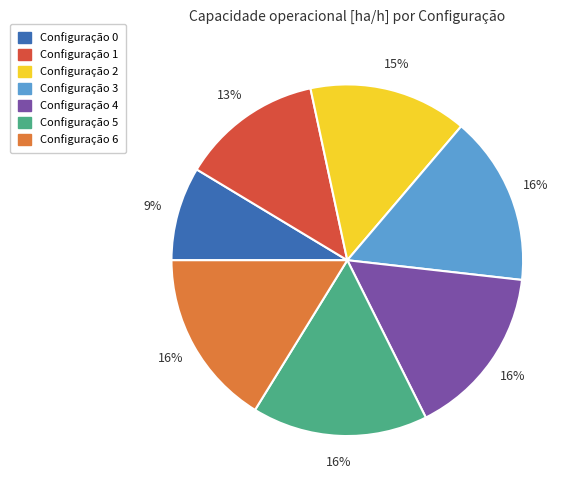

To the nearest percent, what is the average slice percentage?

14%